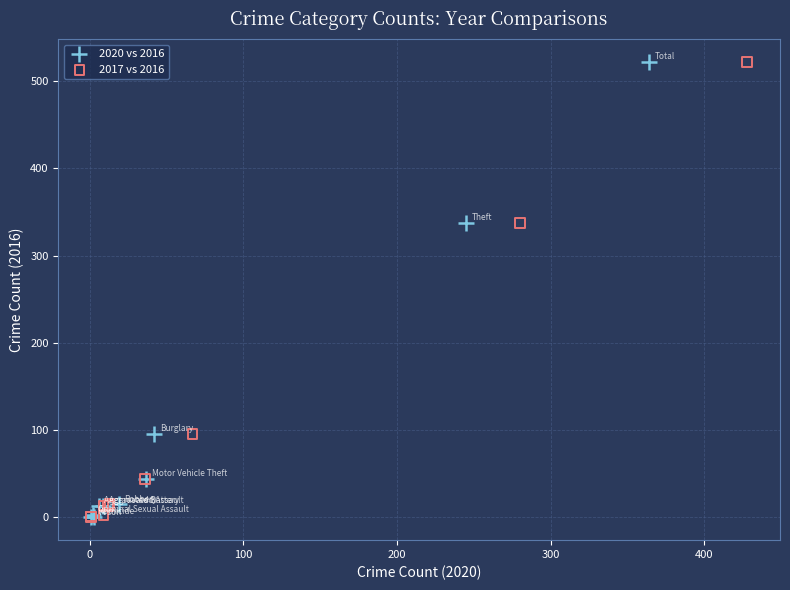

What are all the series names shown in the legend?

2020 vs 2016, 2017 vs 2016